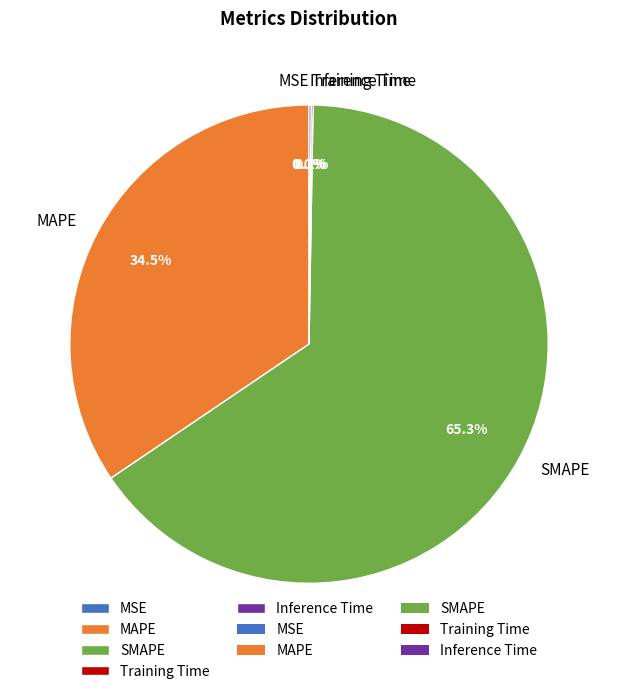

Which category accounts for the majority?

SMAPE